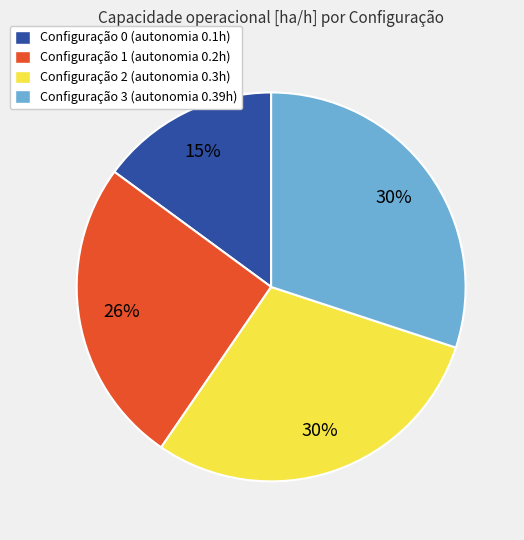

Which has a higher value, Configuração 1 (autonomia 0.2h) or Configuração 2 (autonomia 0.3h)?

Configuração 2 (autonomia 0.3h)